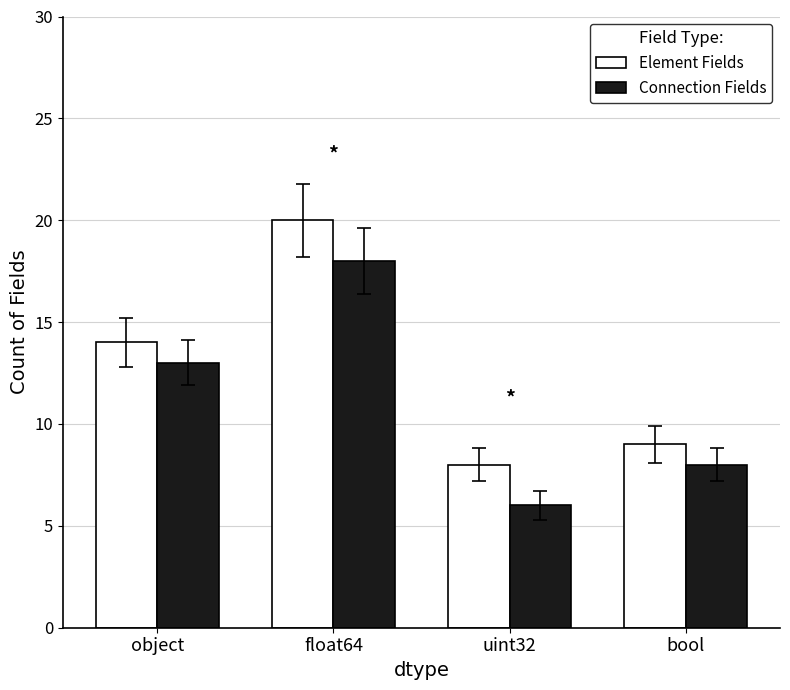

What is the label of the 1st bar from the left?

object